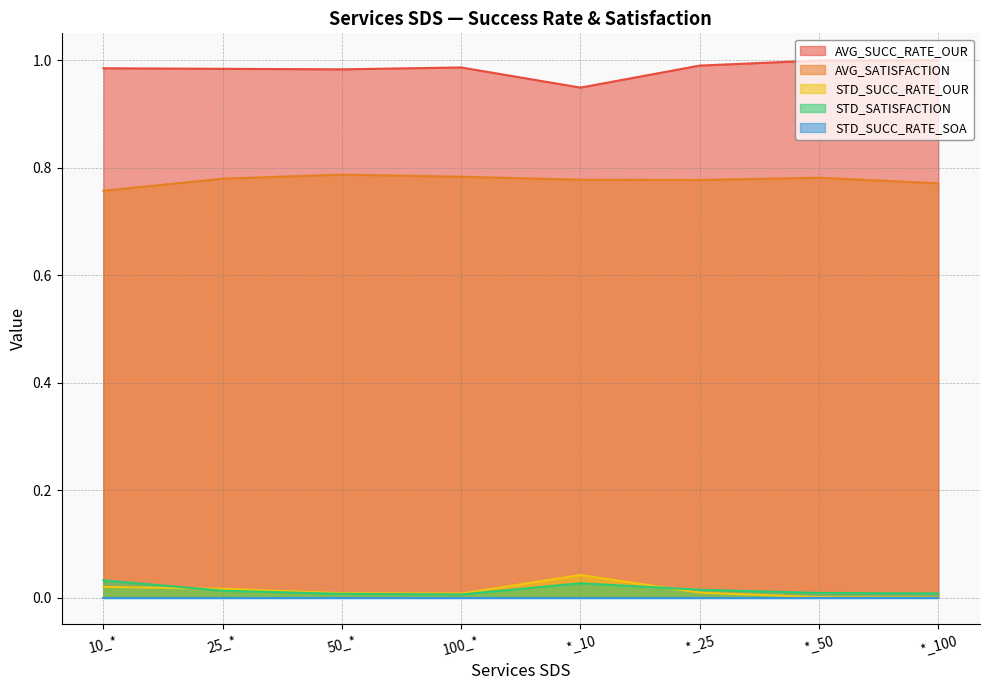

True or false: AVG_SATISFACTION has a value of 0.4 at 25_*.

False